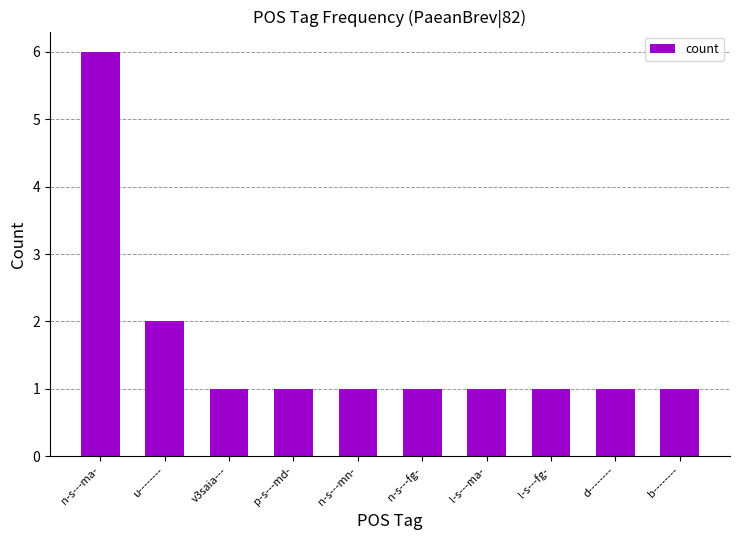

Which label corresponds to the largest value in the chart?

n-s---ma-